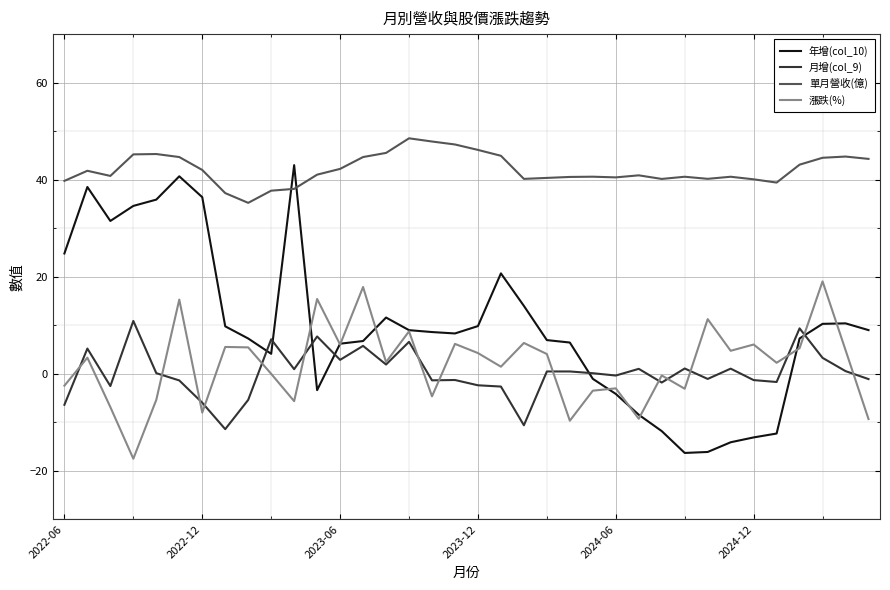

List the series in order of their peak value, highest first.

單月營收(億), 年增(col_10), 漲跌(%), 月增(col_9)